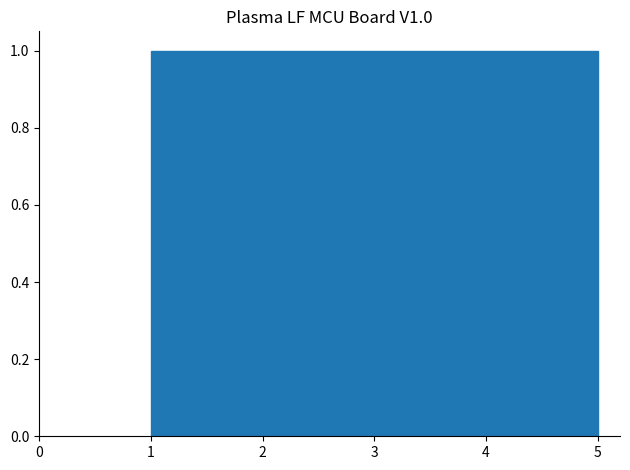

How tall is the bar that spans 1.8 to 2.6 on the x-axis? The values are not printed on the chart, so give them approximately, as read against the axis.

1